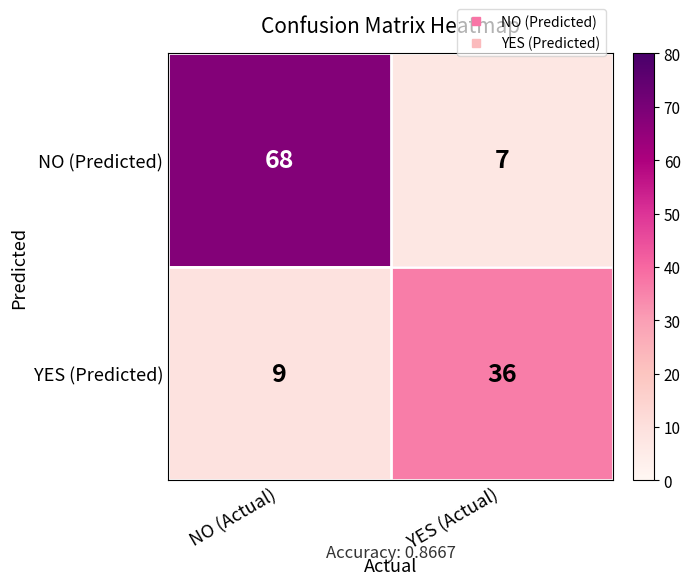

Which series has the largest total across all categories?

NO (Predicted)